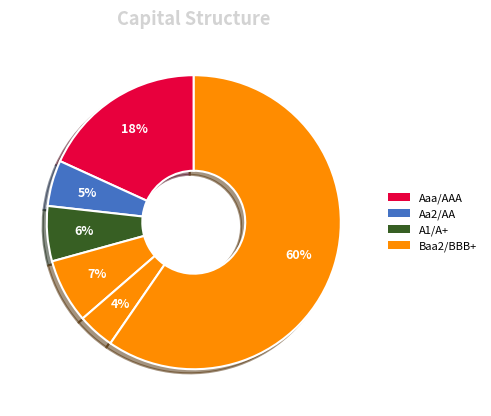

Count the number of slices in the pie.

6